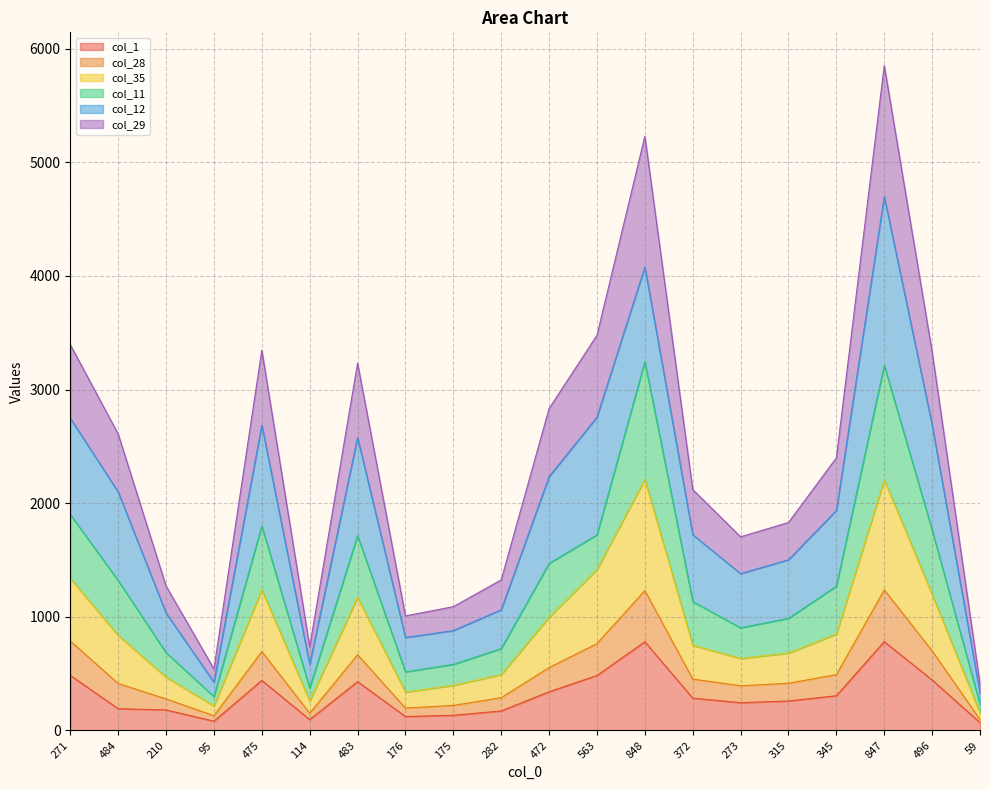

At which category does col_29 reach its first local peak?

475